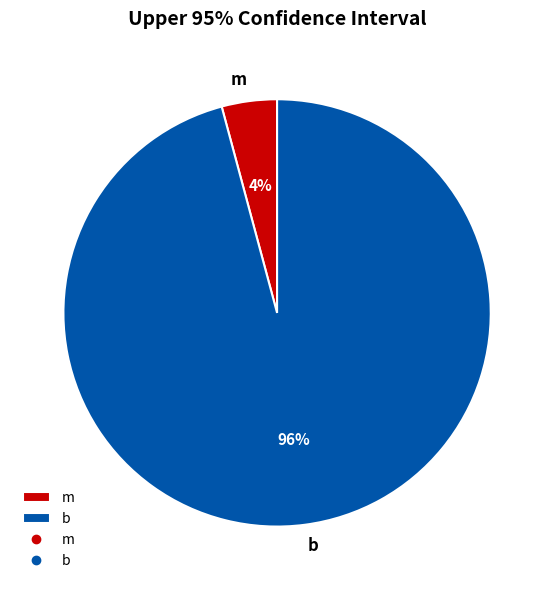

How many segments does this pie chart have?

2